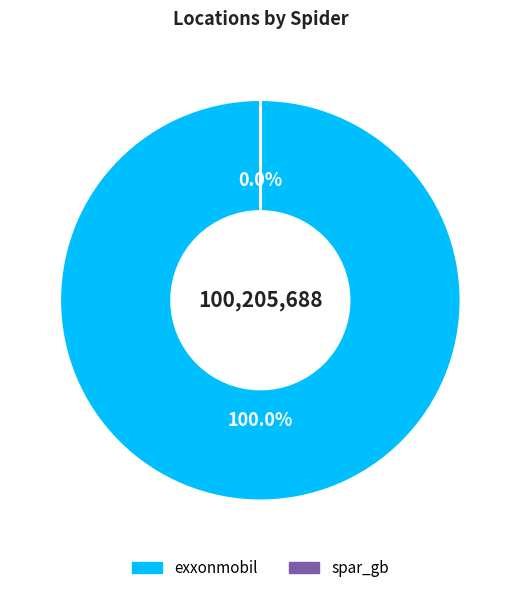

To the nearest percent, what is the difference between the largest and smallest slice percentages?

100%